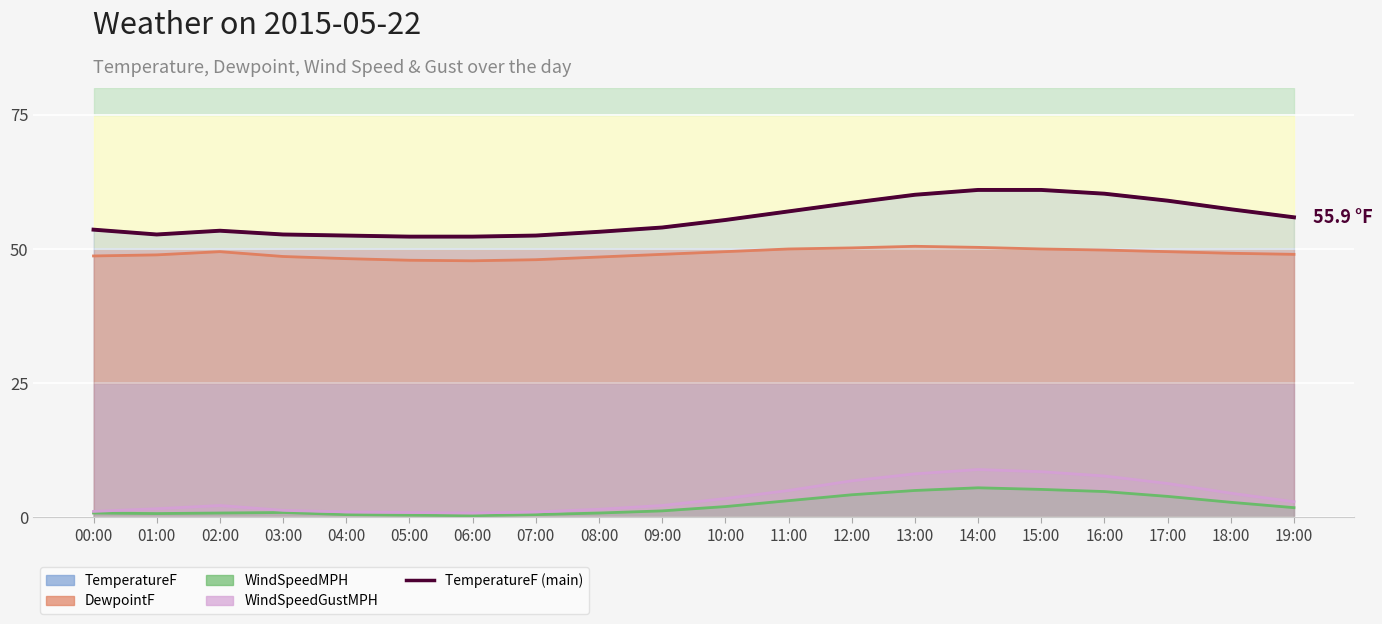

What is the difference between the maximum and minimum values in the DewpointF series?

2.7